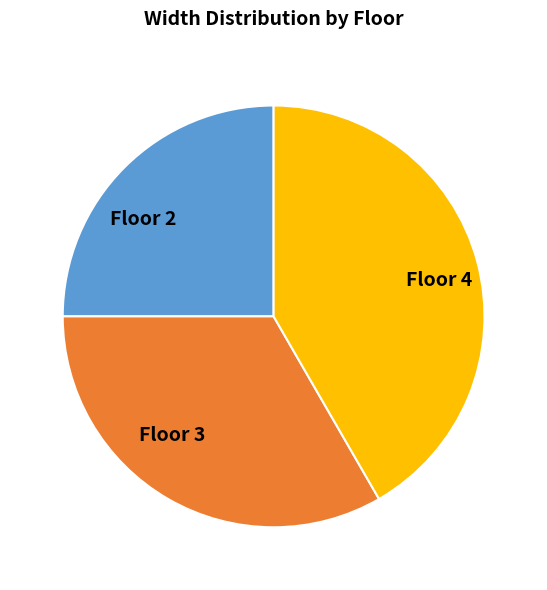

Is Floor 4 the majority of the pie?

No